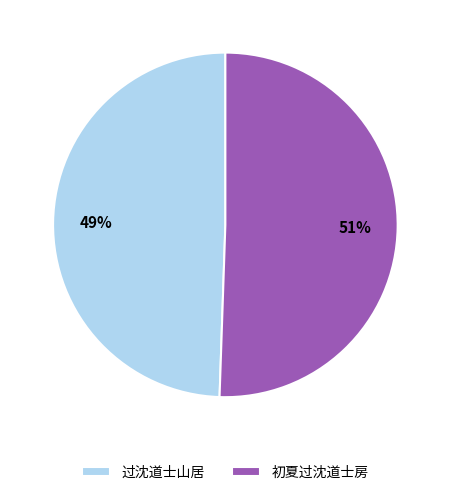

Is the sum of 过沈道士山居 and 初夏过沈道士房 greater than half?

Yes